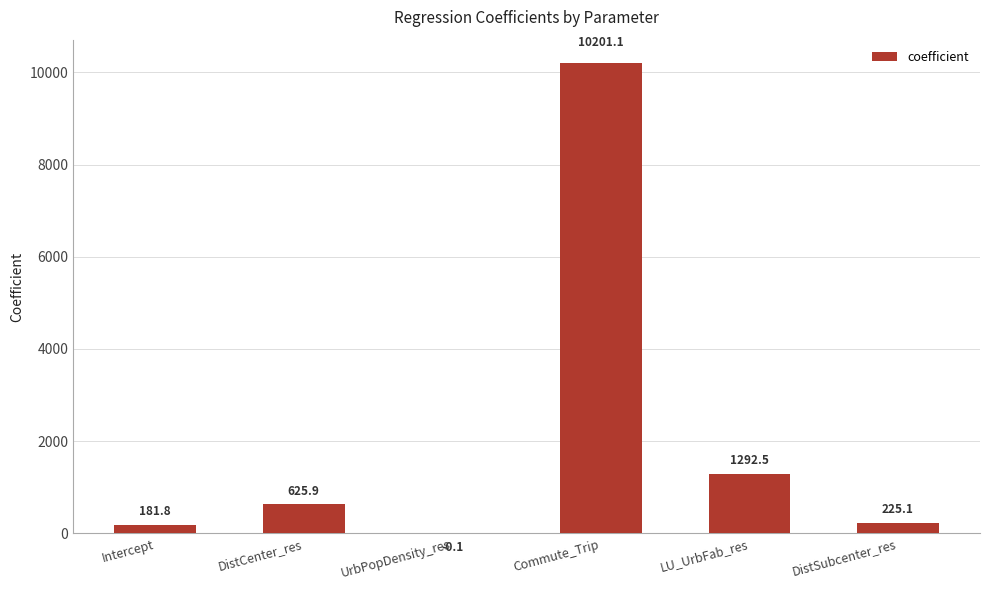

Read the value at LU_UrbFab_res.

1292.5